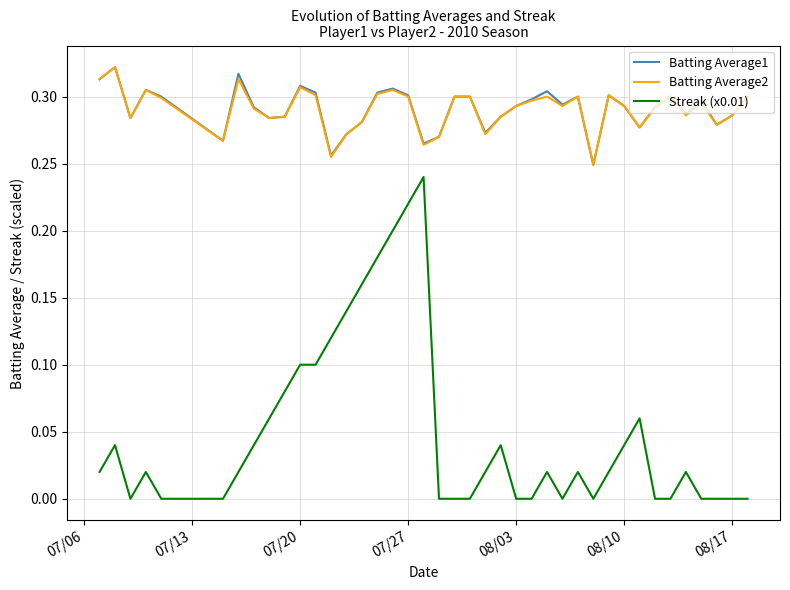

Which series has the largest range (max minus min)?

Streak (x0.01)